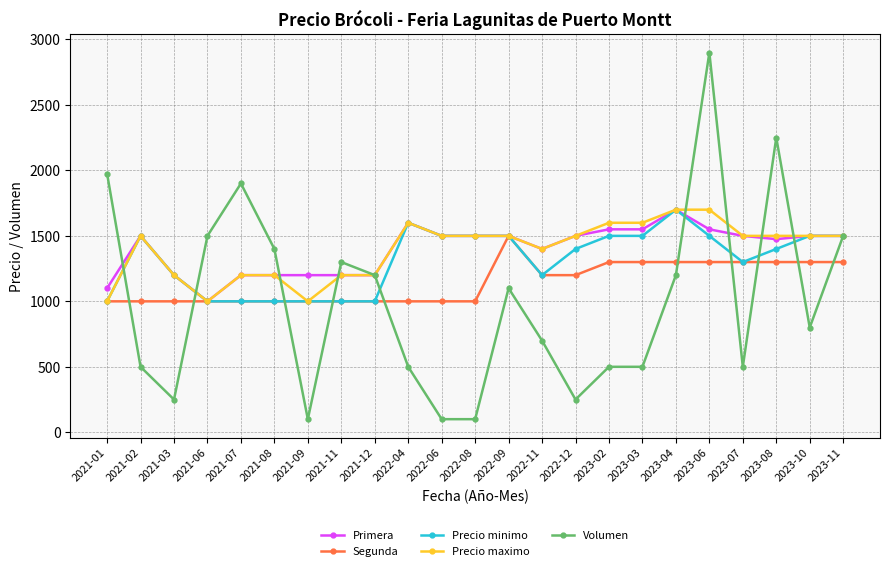

Which series changed the most between 2022-11 and 2023-10?

Precio minimo